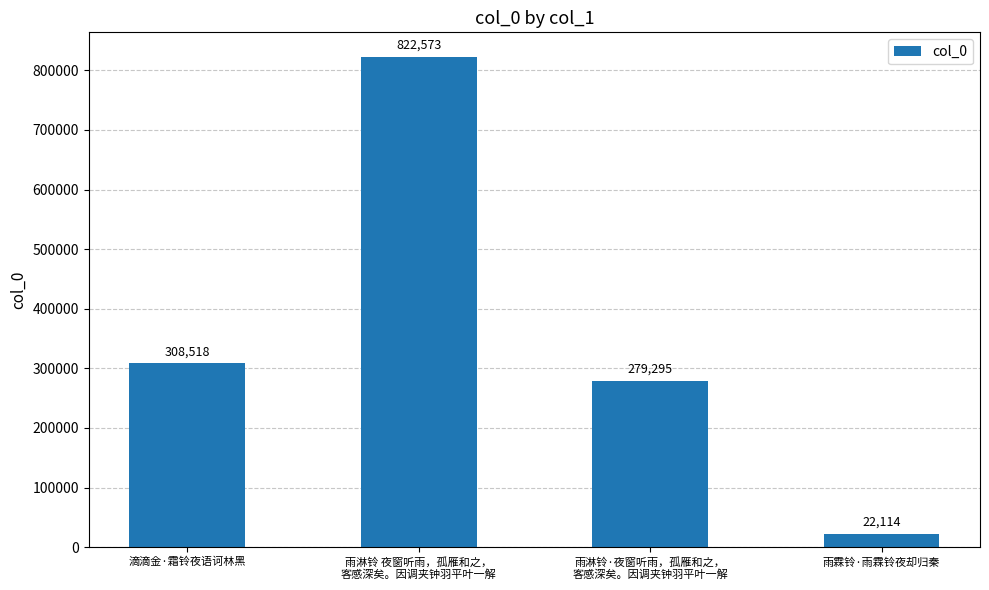

Reading right to left, list all the values displayed in this chart.

22114	279295	822573	308518